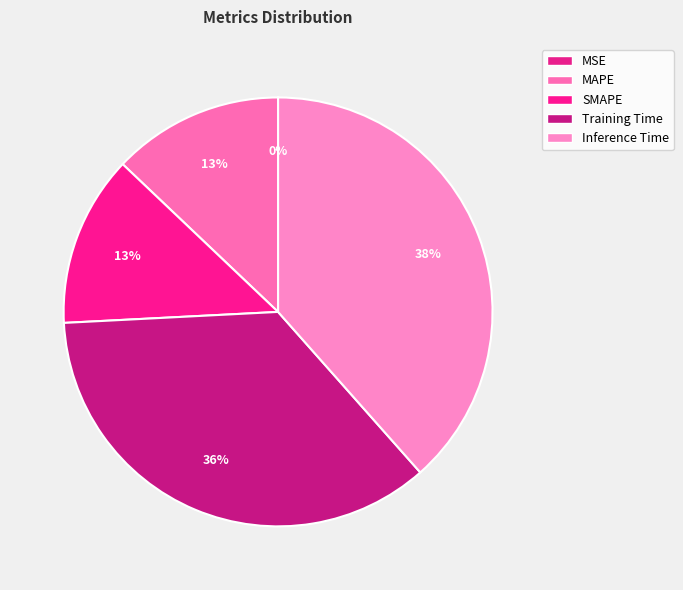

Rank the categories by value from highest to lowest.

Inference Time, Training Time, SMAPE, MAPE, MSE